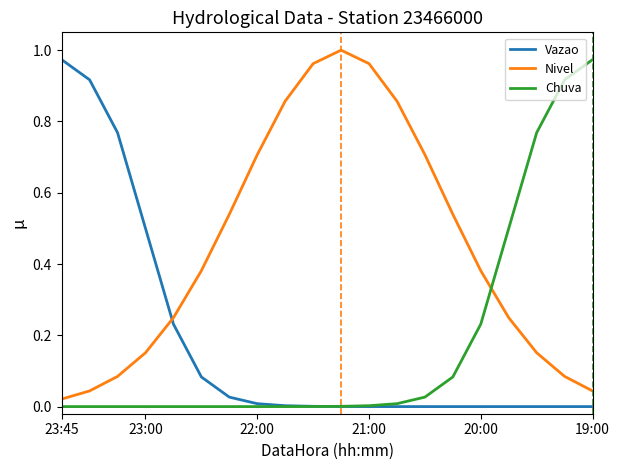

After their last crossing, which series has the higher values: Chuva or Nivel?

Chuva